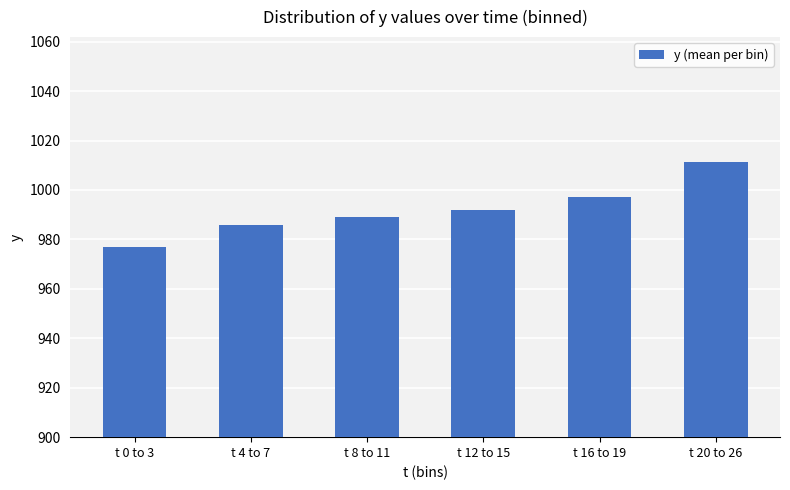

True or false: the data shows 989.2 at t 8 to 11.

True